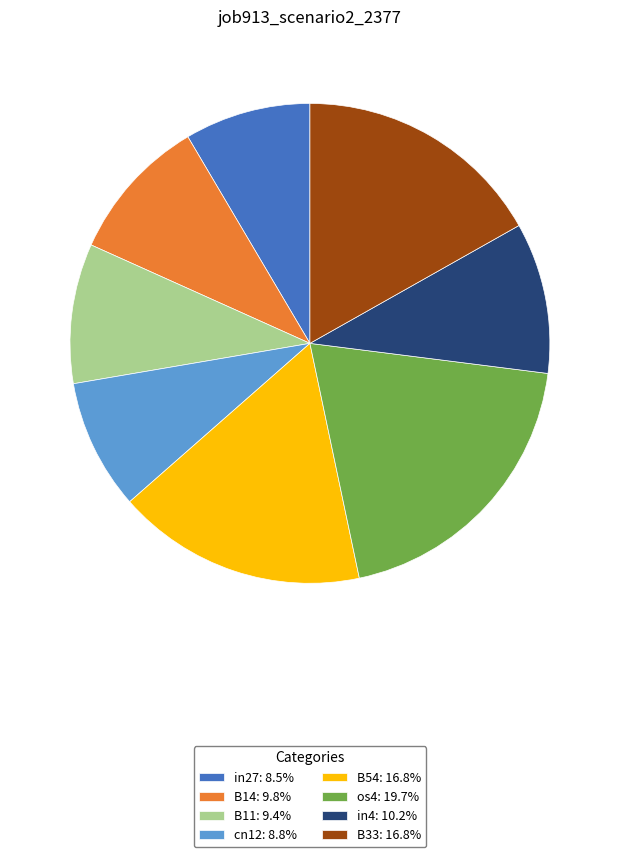

What is the ratio of the value at B33: 16.8% to the value at os4: 19.7%?

0.9